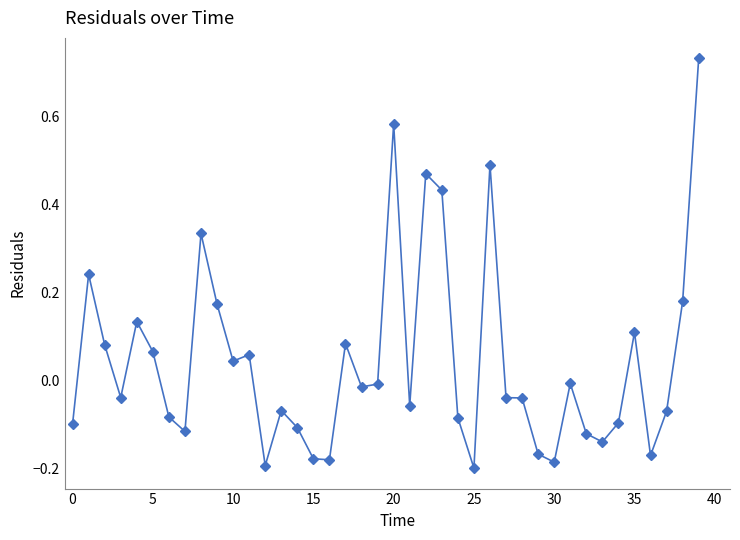

What is the sum of all values?

1.8